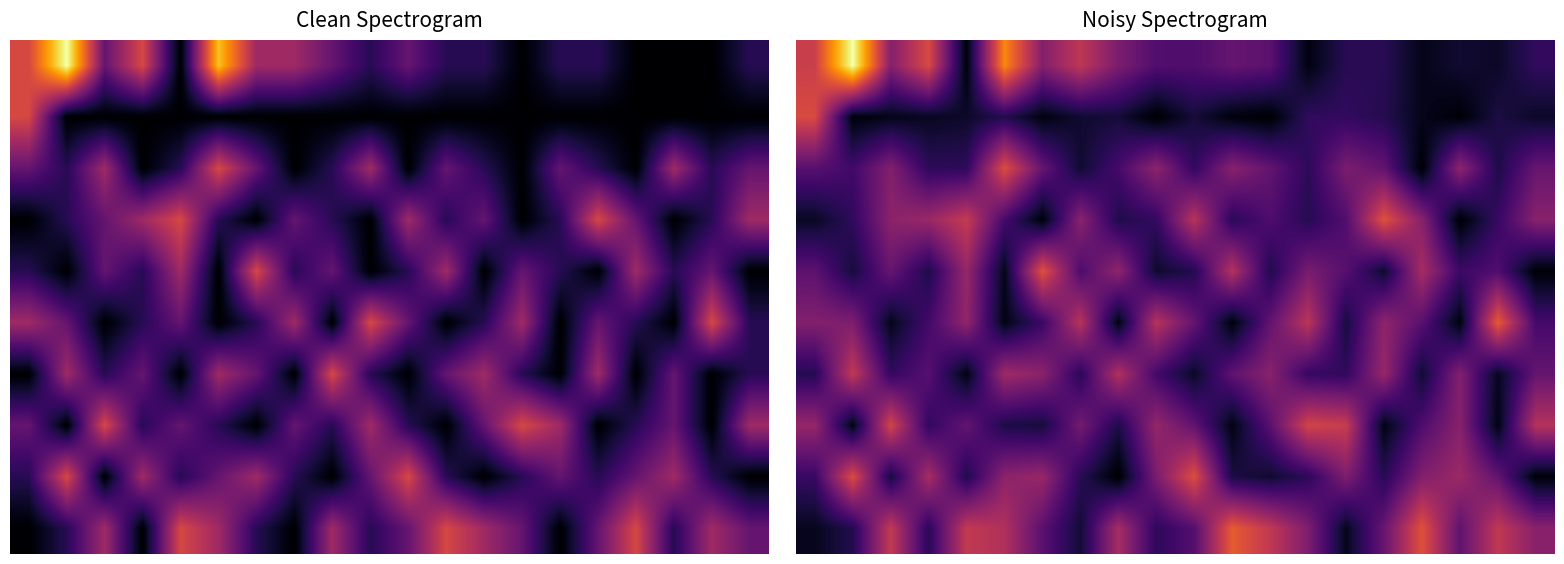

At which category is the sum across all series the highest?

5